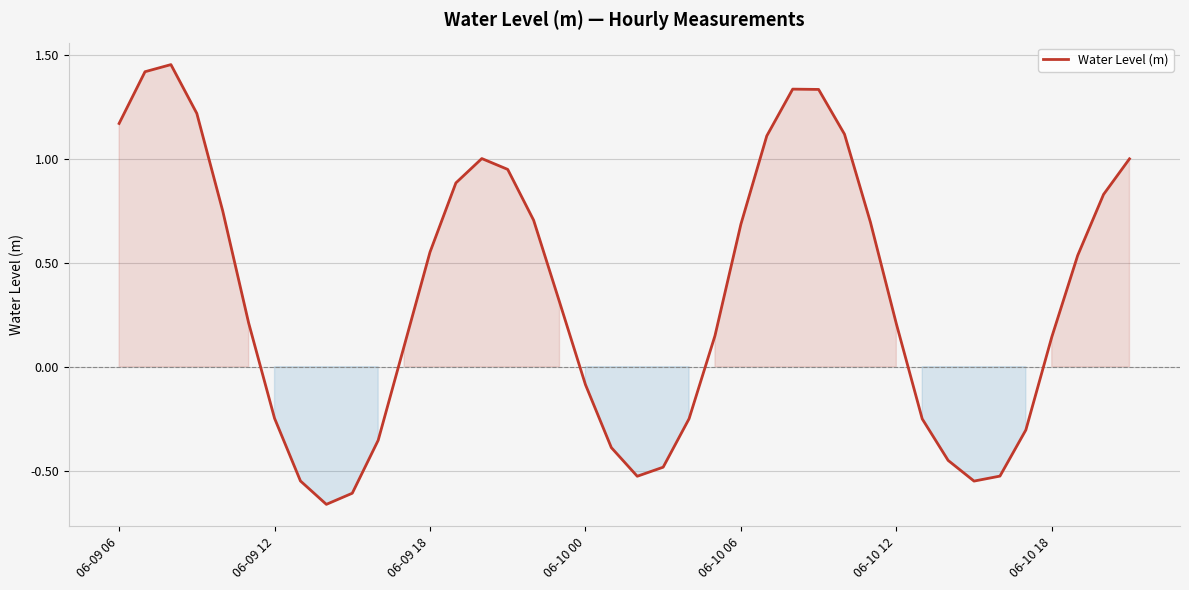

How many negative values are there?

15